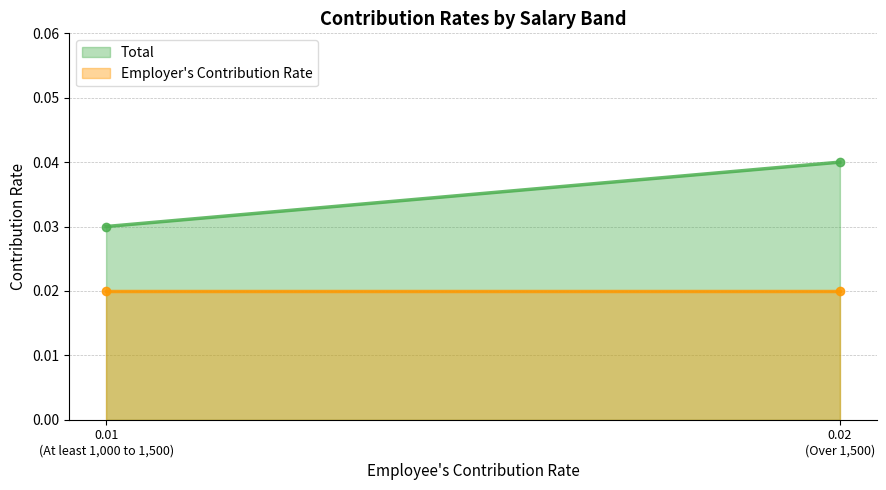

The value of Employer's Contribution Rate at At least 1,000 to 1,500 is 0.0. True or false?

False